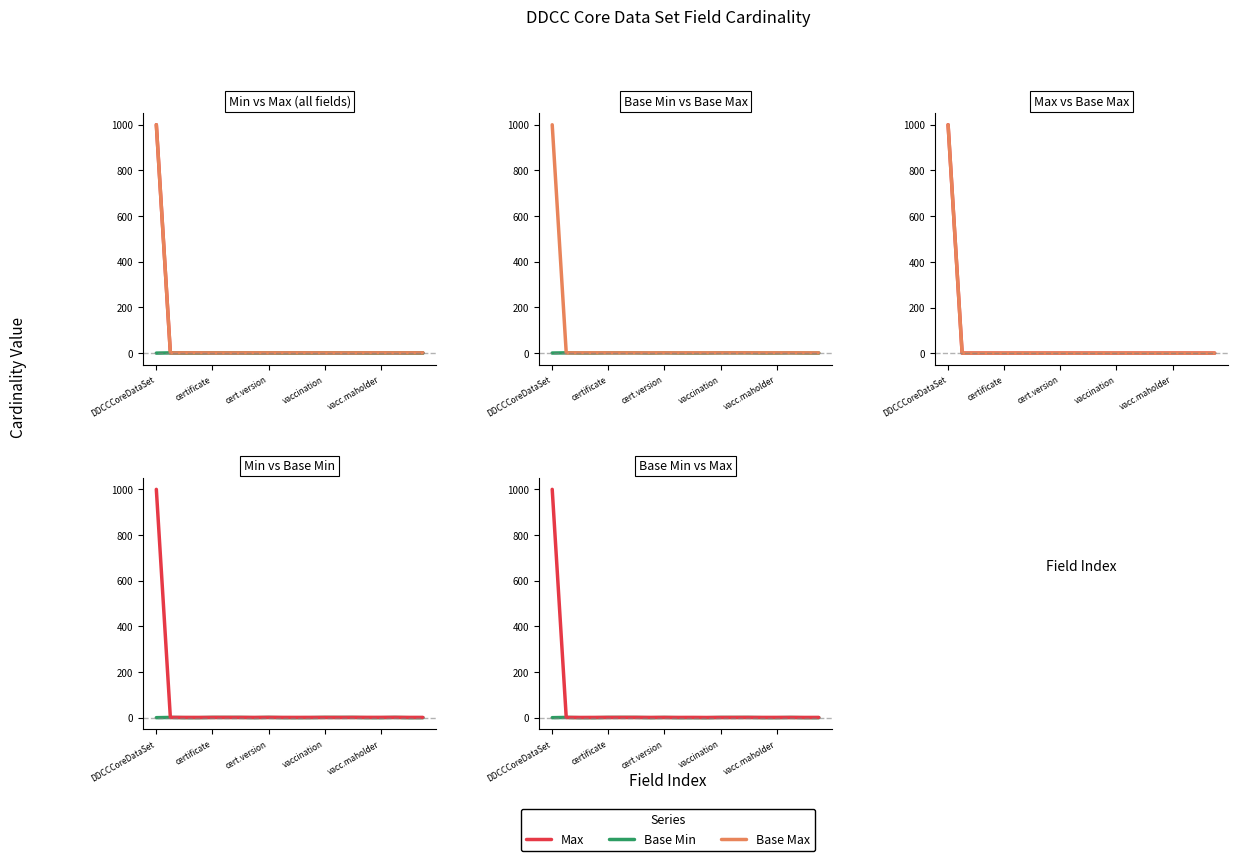

List the labels in order of Base Min value, largest first.

certificate, 5, 6, 14, vacc.maholder, 17, 12, 8, 13, 15, DDCCCoreDataSet, 19, 10, cert.version, 7, 9, 18, 16, vaccination, 11